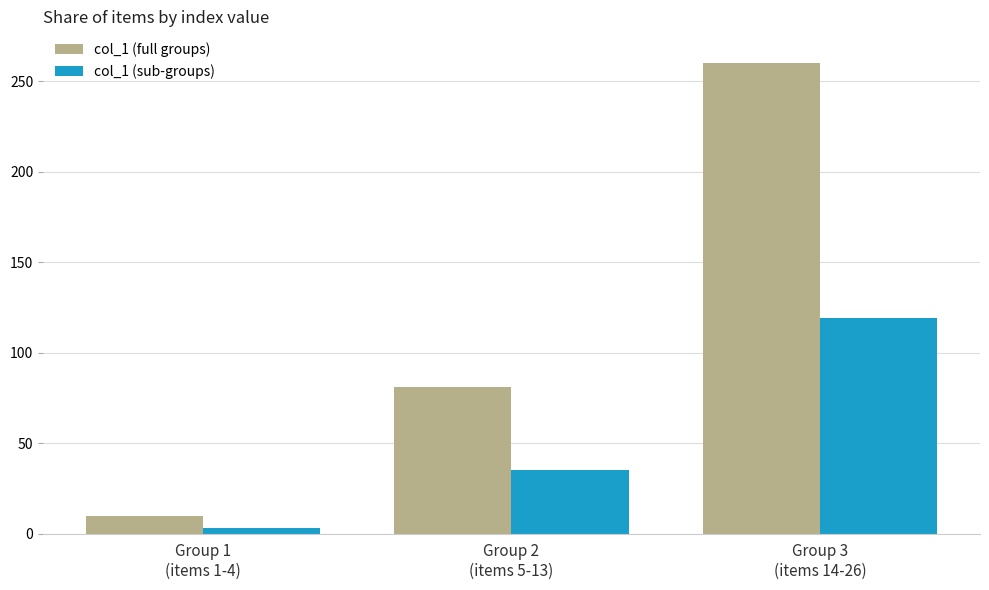

What is the difference between the col_1 (sub-groups) values at Group 1
(items 1-4) and Group 3
(items 14-26)?

116